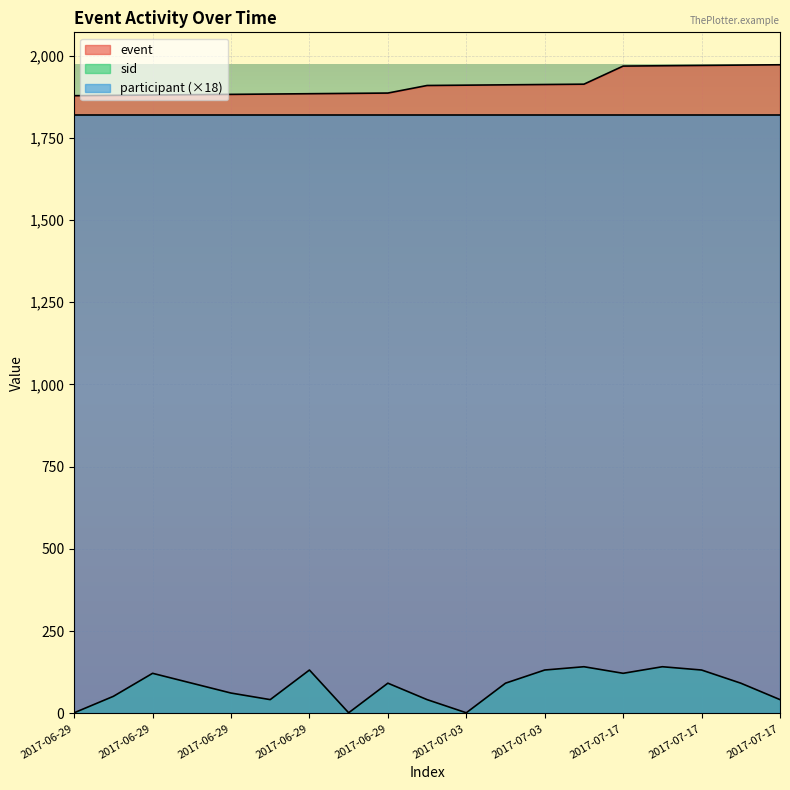

Which series has the largest range (max minus min)?

sid